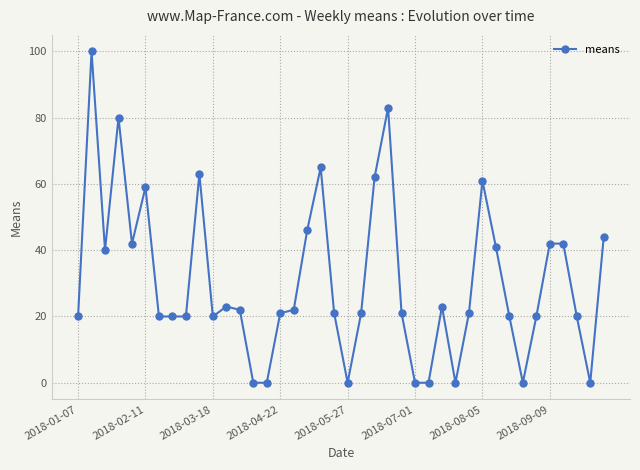

Reading left to right, transcribe all the data shown in this chart.

20	100	40	80	42	59	20	20	20	63	20	23	22	0	0	21	22	46	65	21	0	21	62	83	21	0	0	23	0	21	61	41	20	0	20	42	42	20	0	44